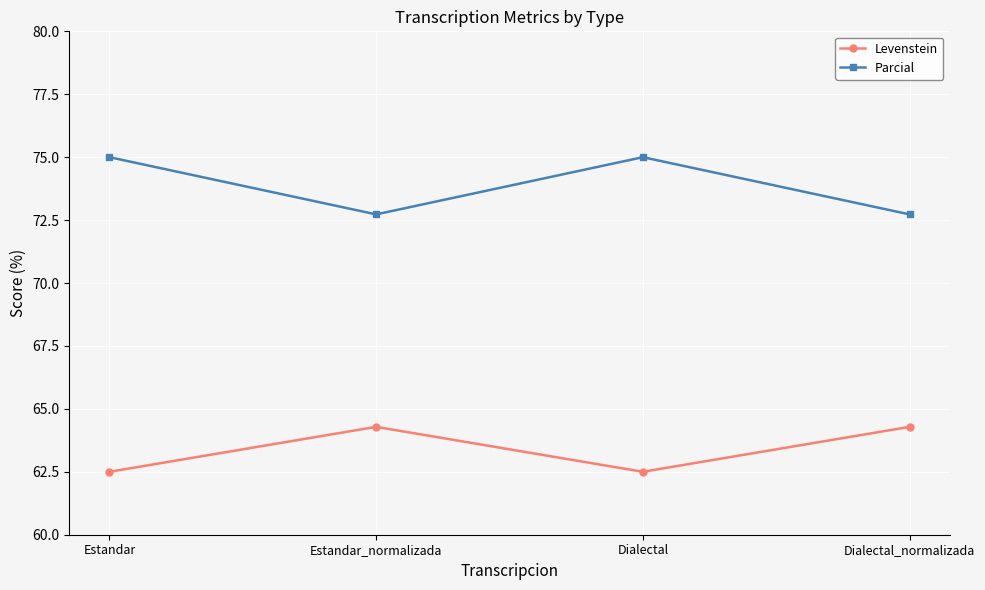

At which category does Levenstein reach its first local valley?

Dialectal